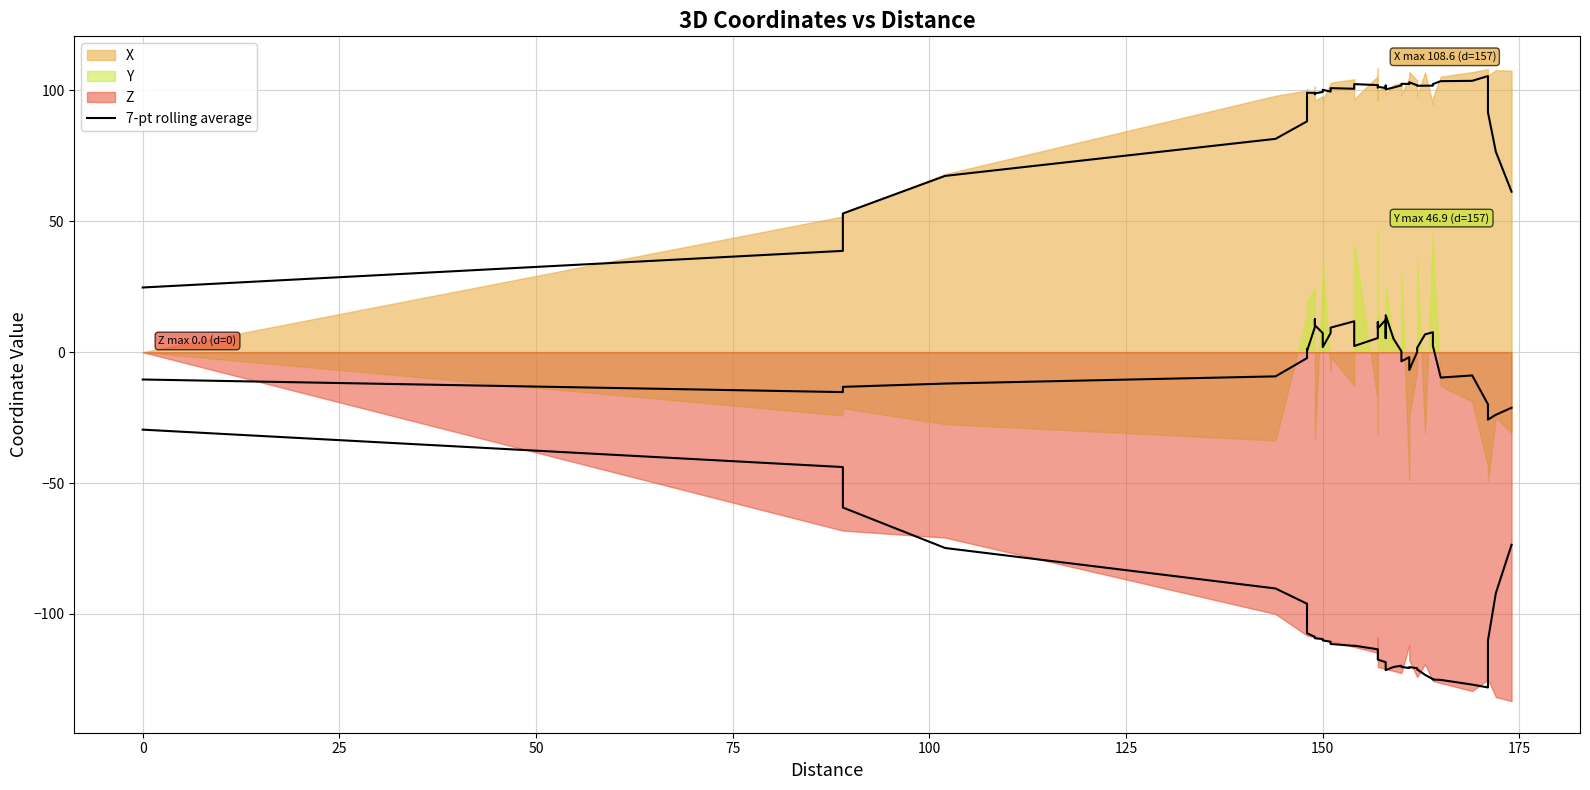

True or false: the data has more than 1 interior local peaks.

True